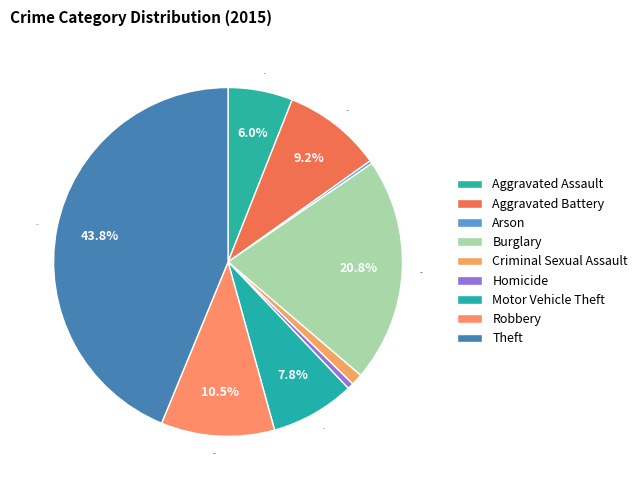

How many slices are in this pie chart?

9